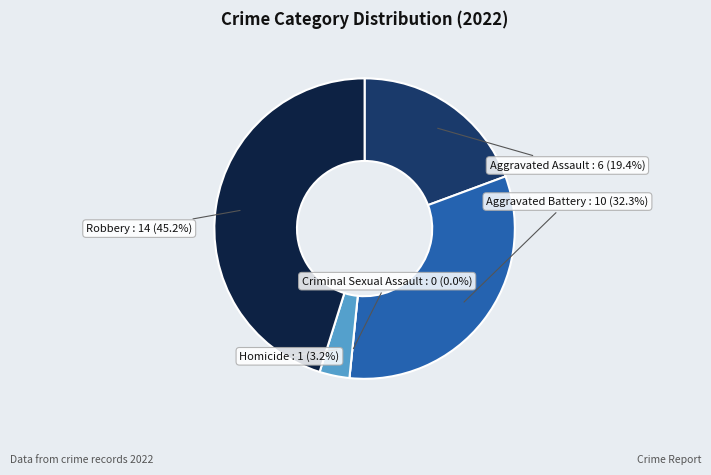

How many segments does this pie chart have?

5